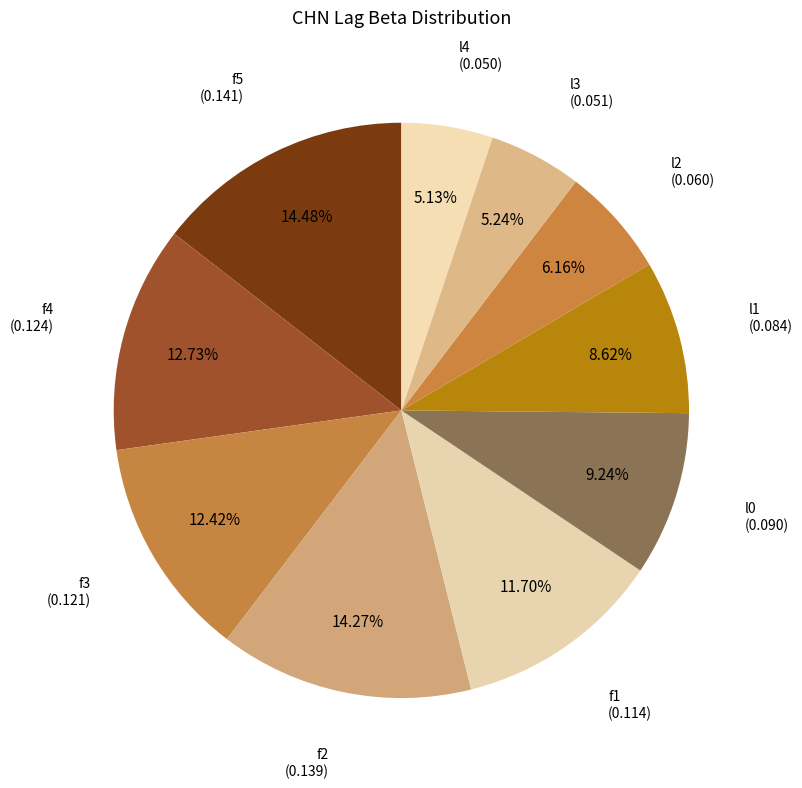

Which slice is the largest?

f5